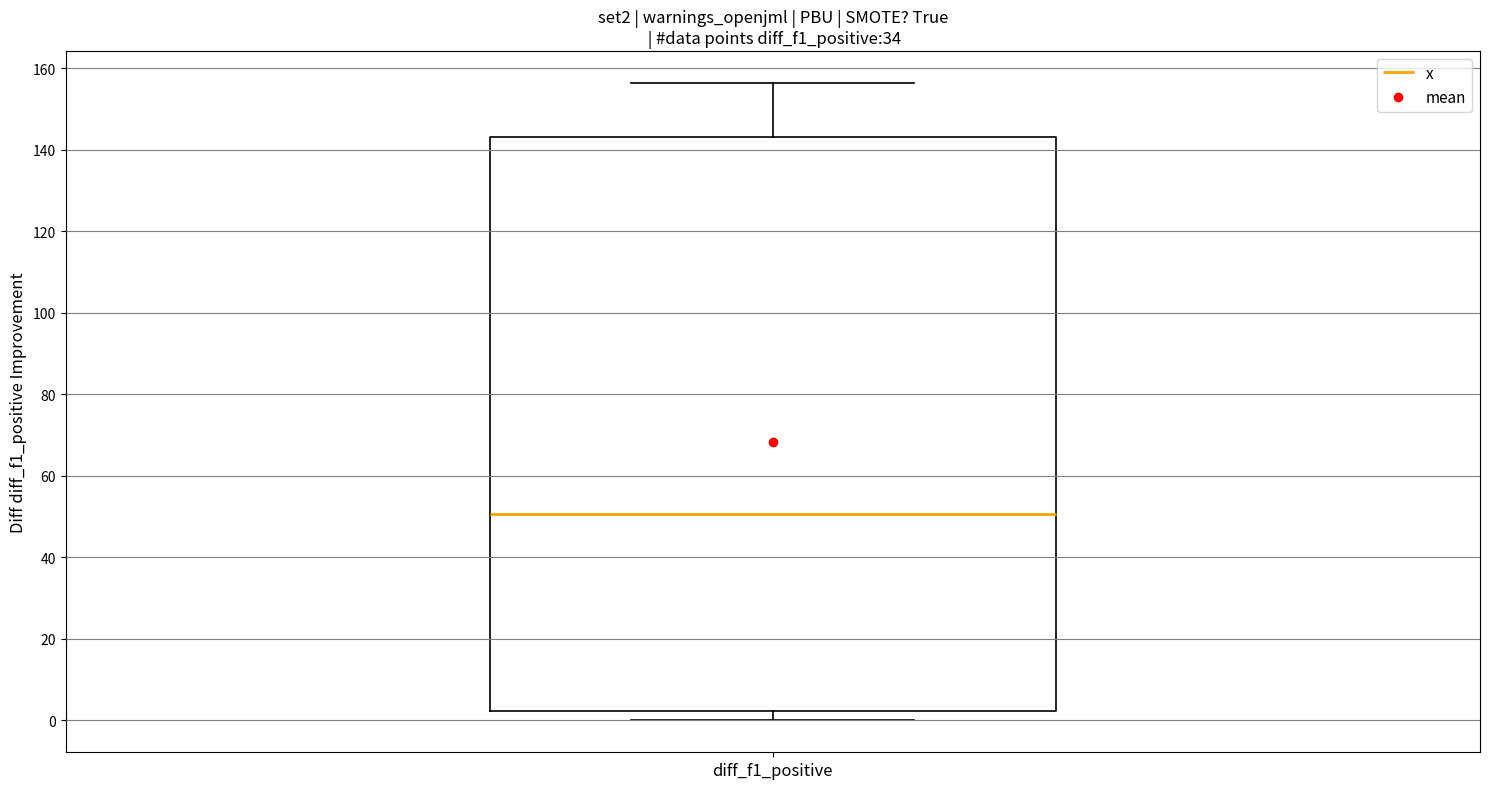

Transcribe this box plot: give where the median line is, the range the box spans, and where the two whiskers end, as read against the y-axis. The values are not printed on the chart, so give them approximately, as read against the axis.

median 50, box 2 to 144, whiskers 0 to 156